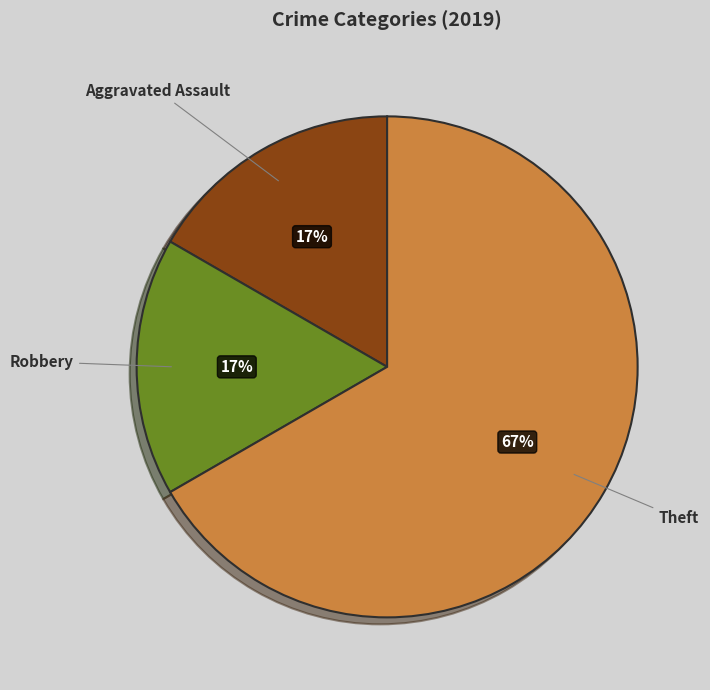

What is the ratio of the value at Aggravated Assault to the value at Robbery?

1.0